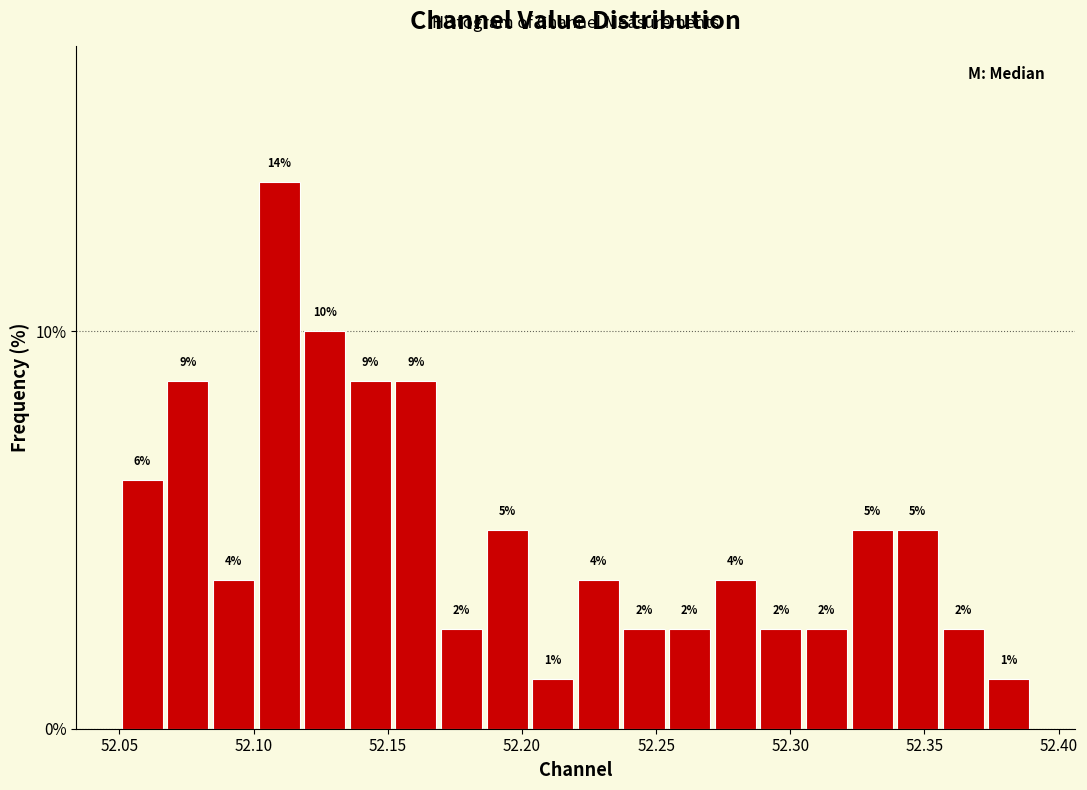

Read against the x-axis, roughly where is the centre of the tallest bar?

52.110